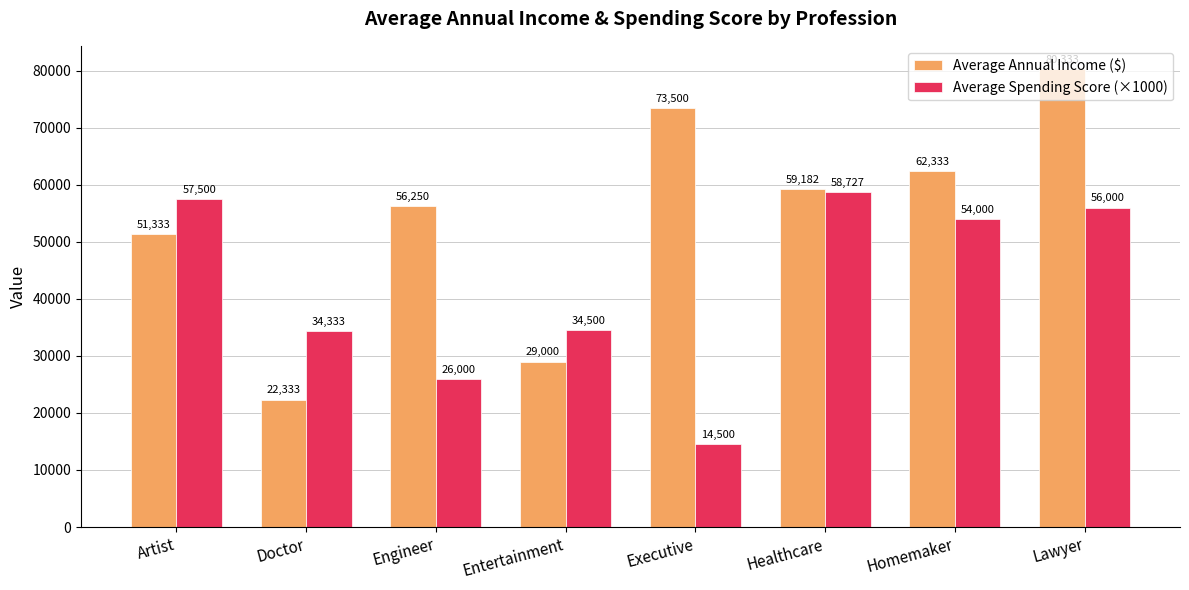

What is the difference between the Average Spending Score (×1000) values at Lawyer and Artist?

1500.0